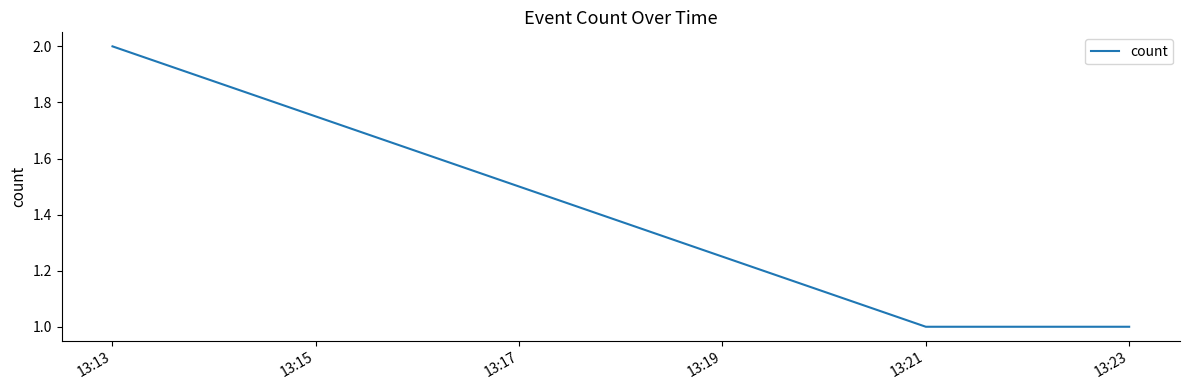

The value at 13:13 is 1. True or false?

False